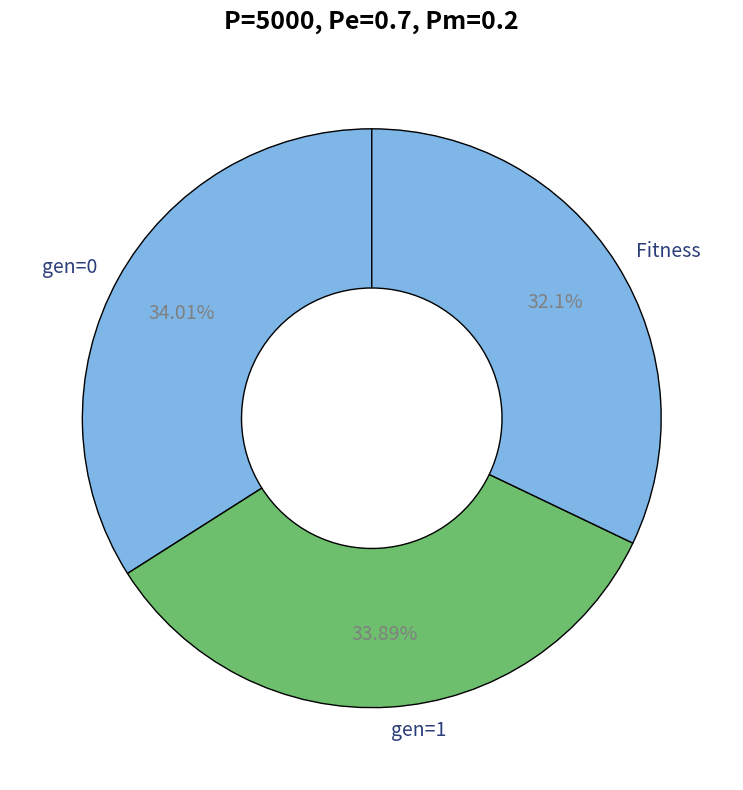

Count the number of slices in the pie.

3